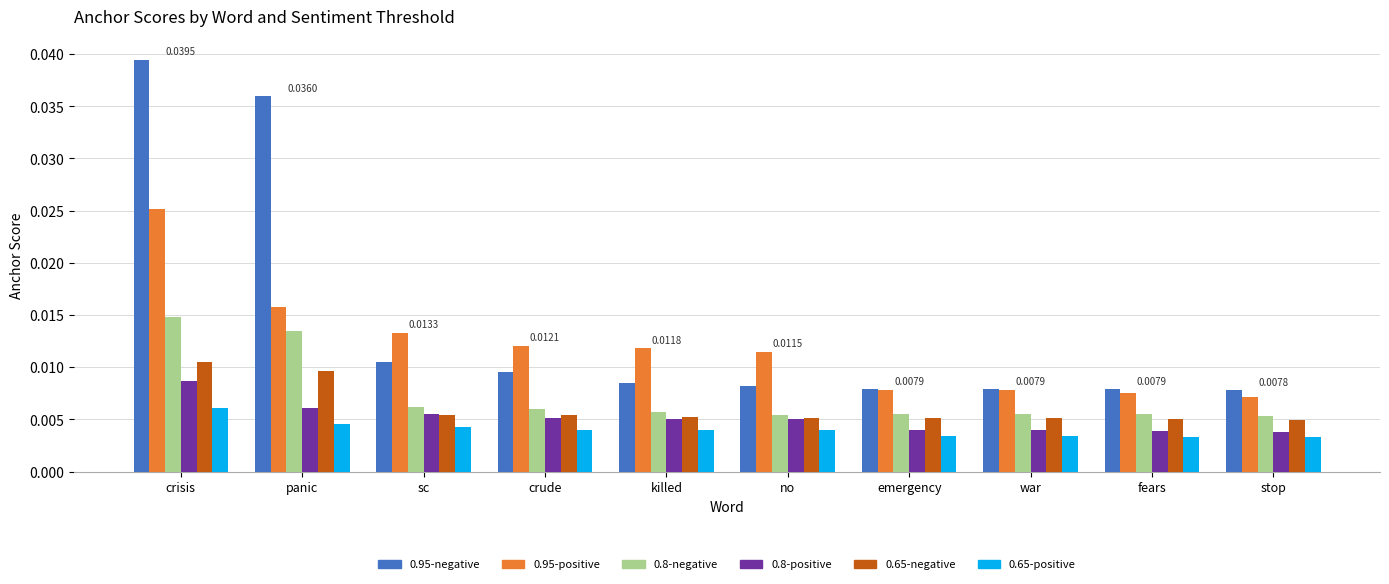

Which series has the largest range (max minus min)?

0.95-negative